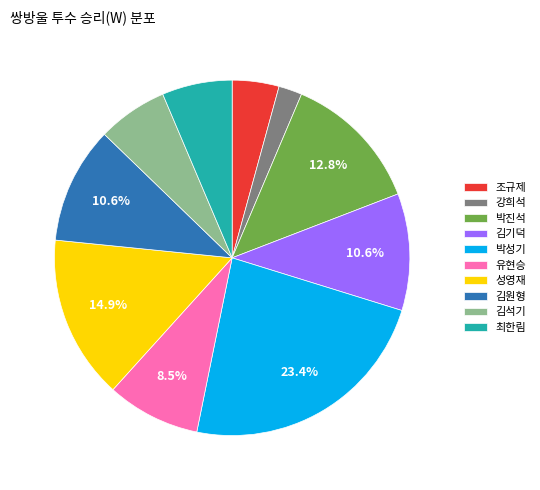

Between 유현승 and 조규제, which is larger?

유현승